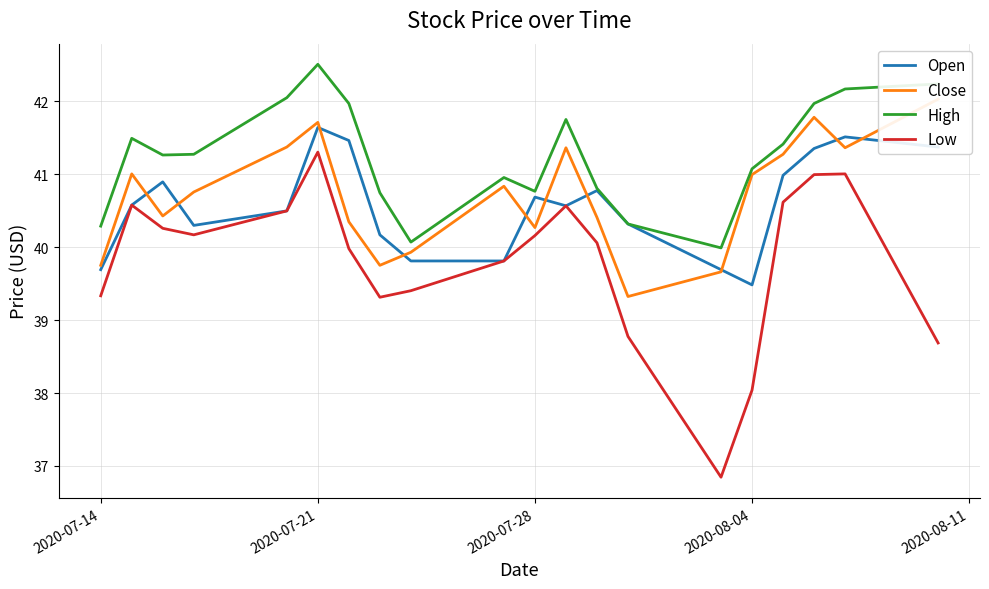

What is the difference between the maximum and minimum values in the Low series?

4.5